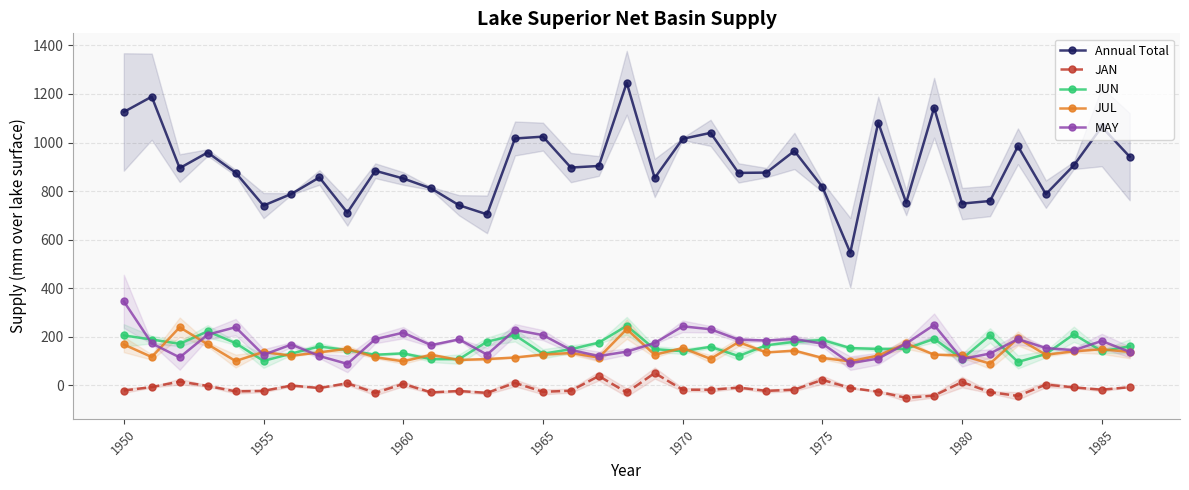

How many data points in JUL are above 126?

19